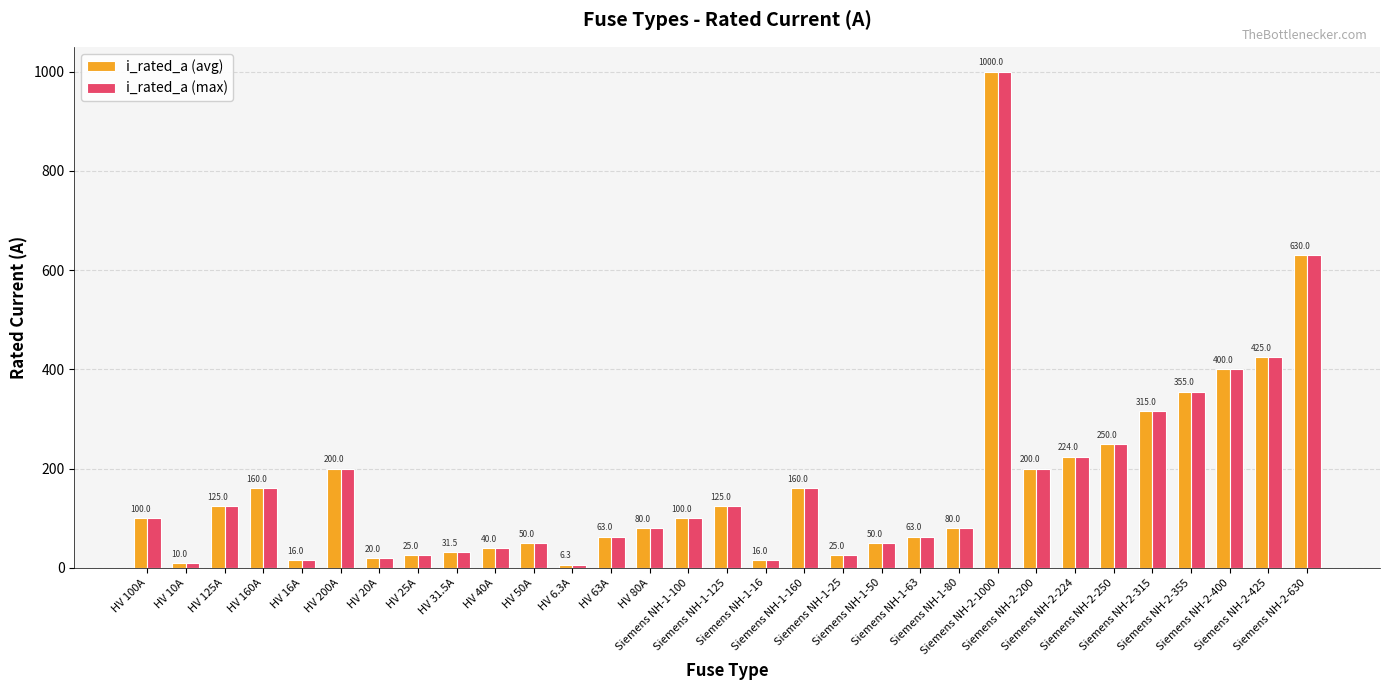

True or false: i_rated_a (avg) has a value of 160.0 at HV 160A.

True